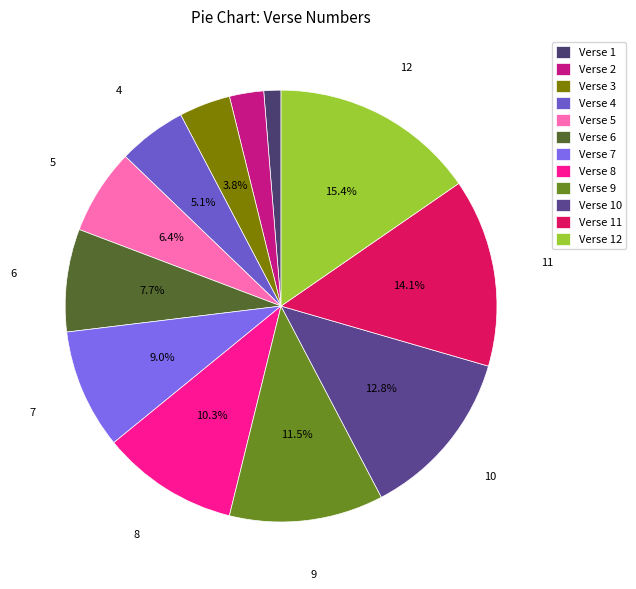

To the nearest percent, what is the average slice percentage?

8%